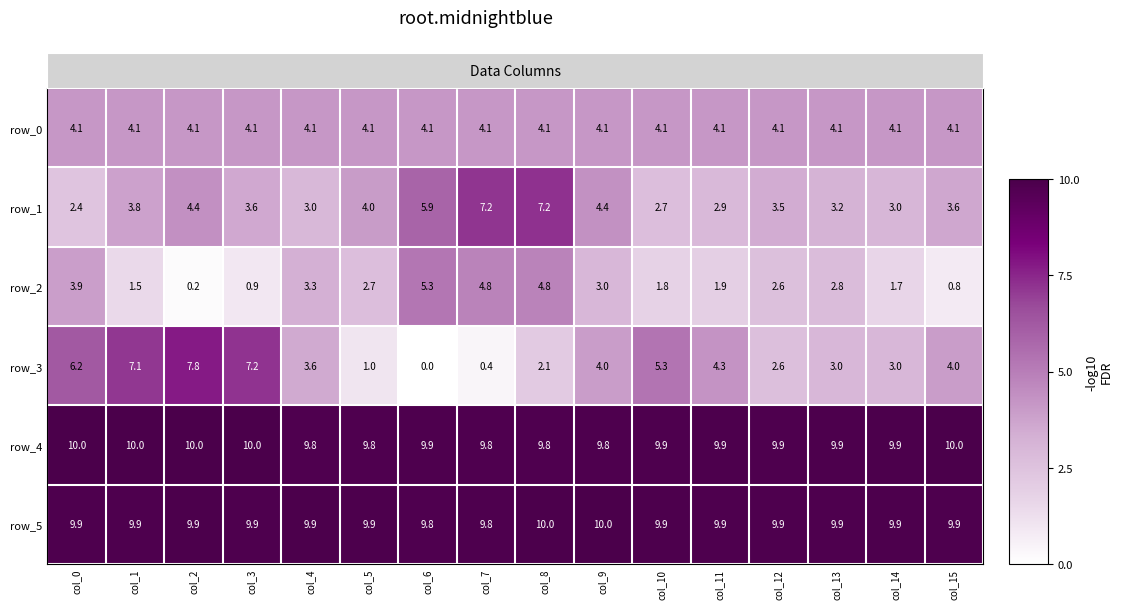

What is the total value across all series at col_4?

33.7